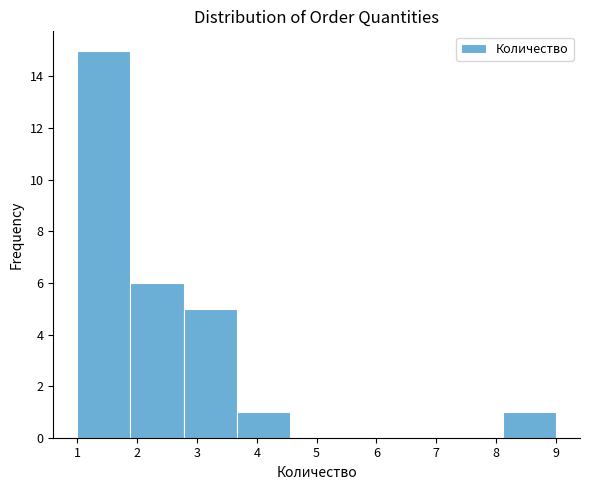

Reading left to right, list every bar in this chart as the range it spans on the x-axis followed by its height. Neither the bar edges nor the heights are printed on the chart, so give them approximately, as read against the axes.

1.0 to 1.9: 15
1.9 to 2.8: 6
2.8 to 3.7: 5
3.7 to 4.6: 1
4.6 to 5.4: 0
5.4 to 6.3: 0
6.3 to 7.2: 0
7.2 to 8.1: 0
8.1 to 9.0: 1